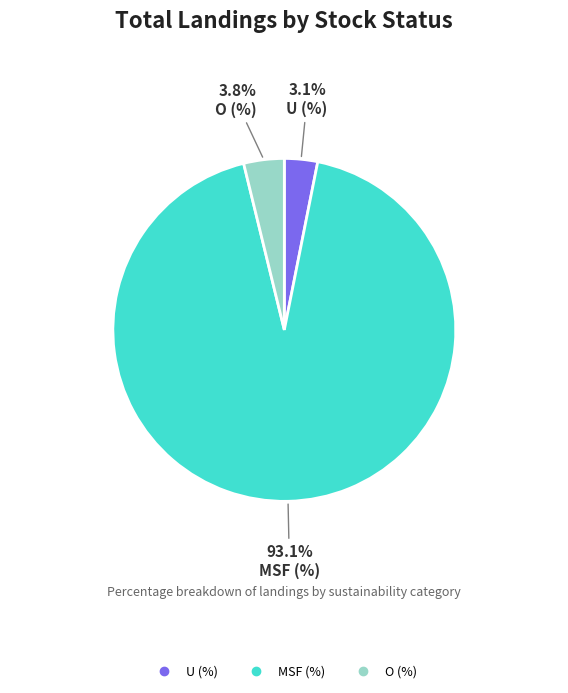

Which category has the smallest portion of the pie?

U (%)